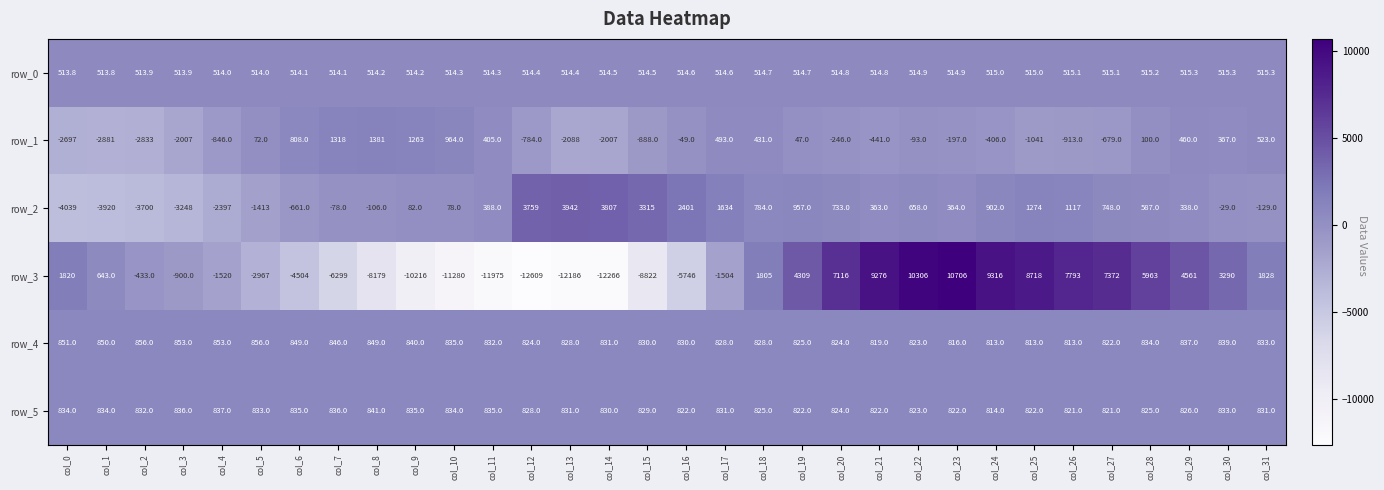

True or false: row_2 has a value of 78.0 at col_10.

True